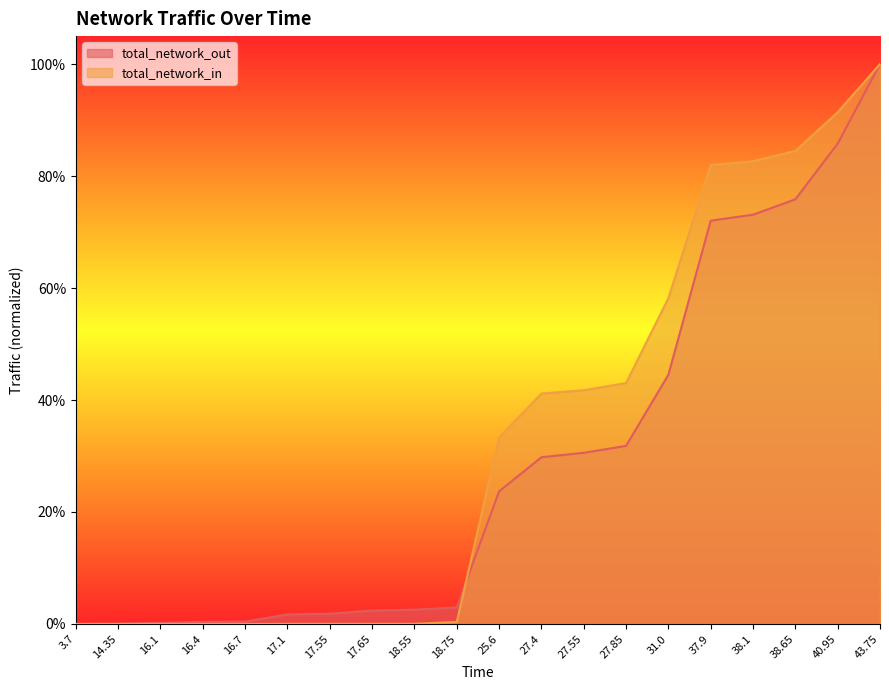

List the series in order of their overall mean, highest first.

total_network_in, total_network_out